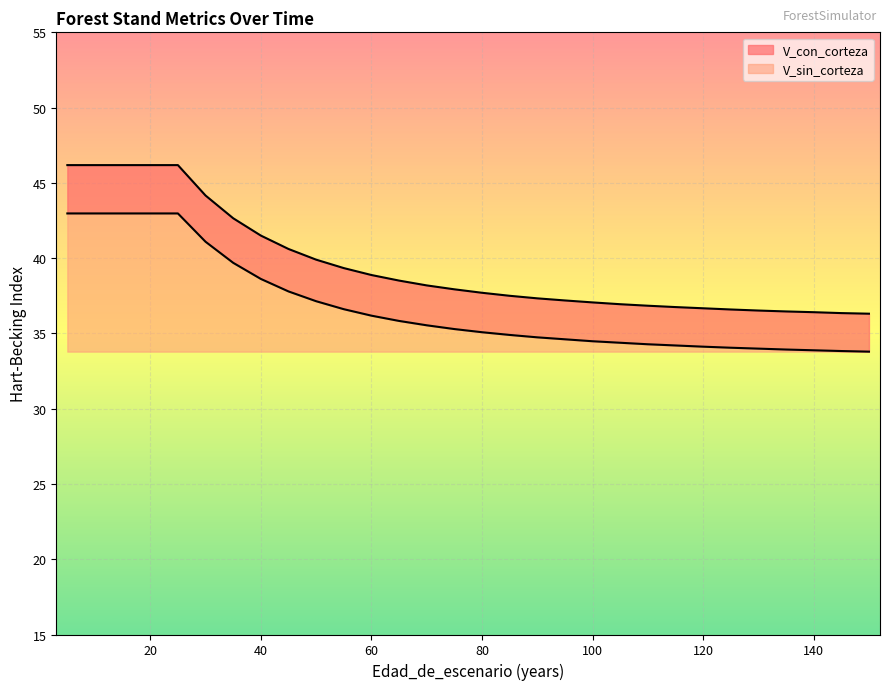

Is it true that V_con_corteza equals 10.5 at 50?

False